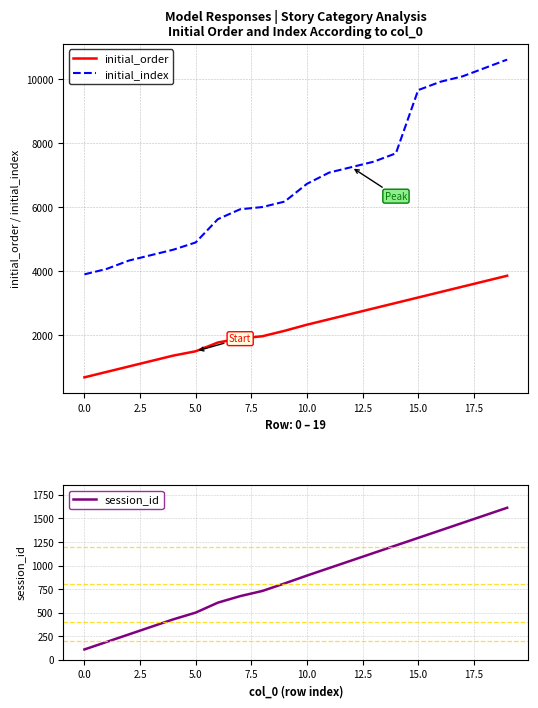

True or false: initial_order and session_id cross at least once.

False